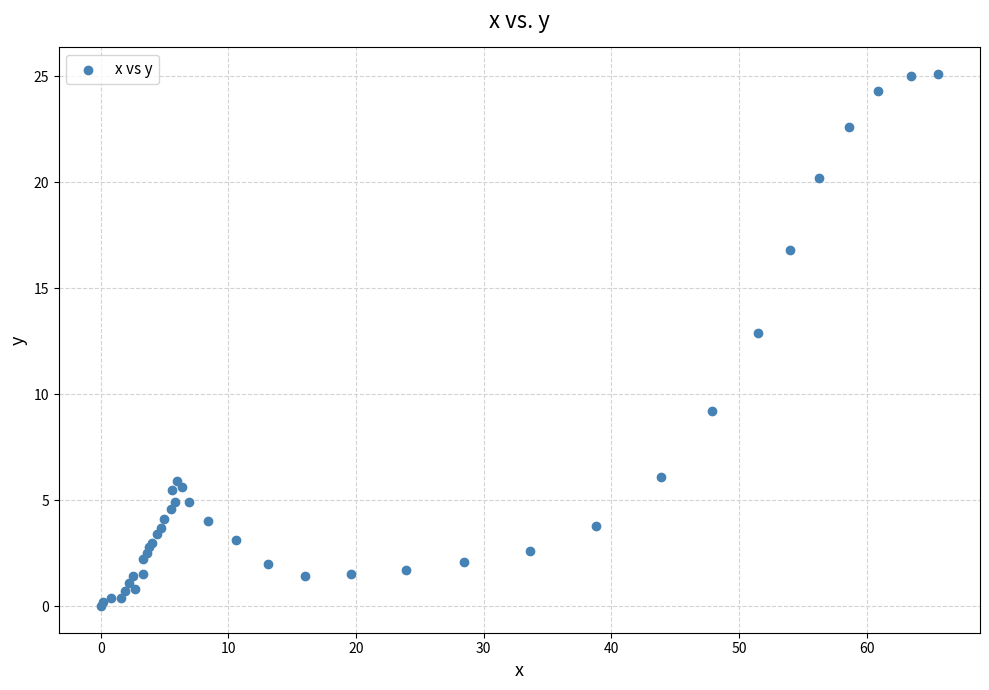

What Y value in the scatter plot is closest to 12?

12.9